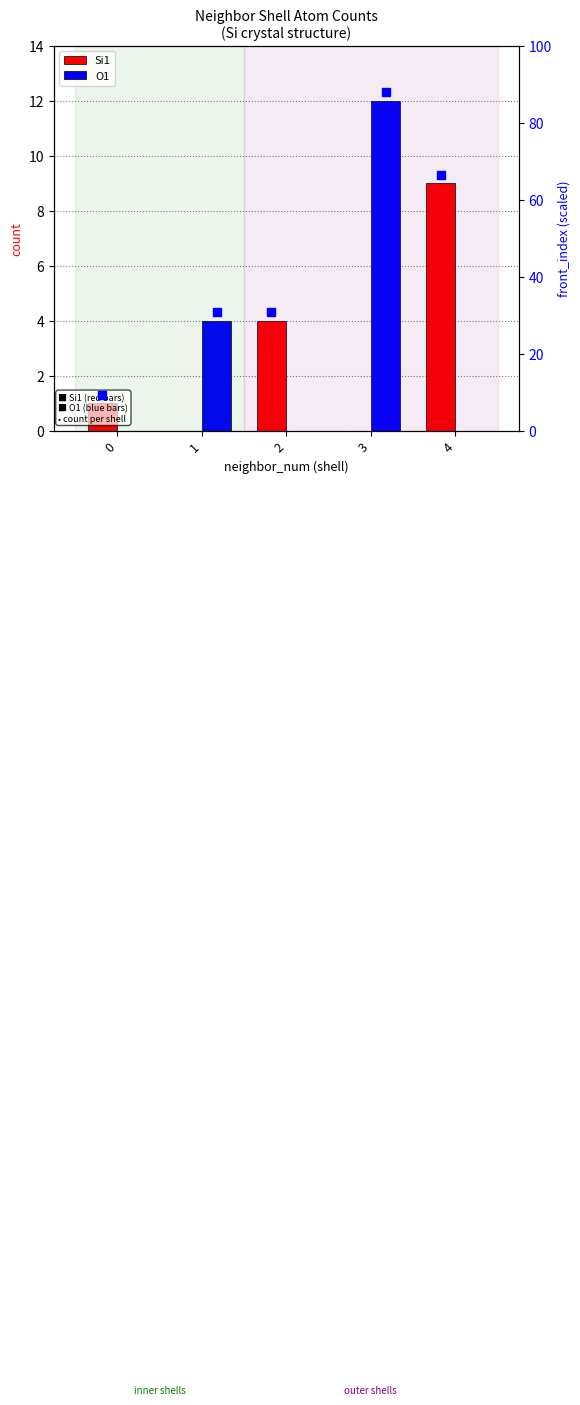

Is the value of Si1 at 0 greater than the value of O1 at 0?

Yes